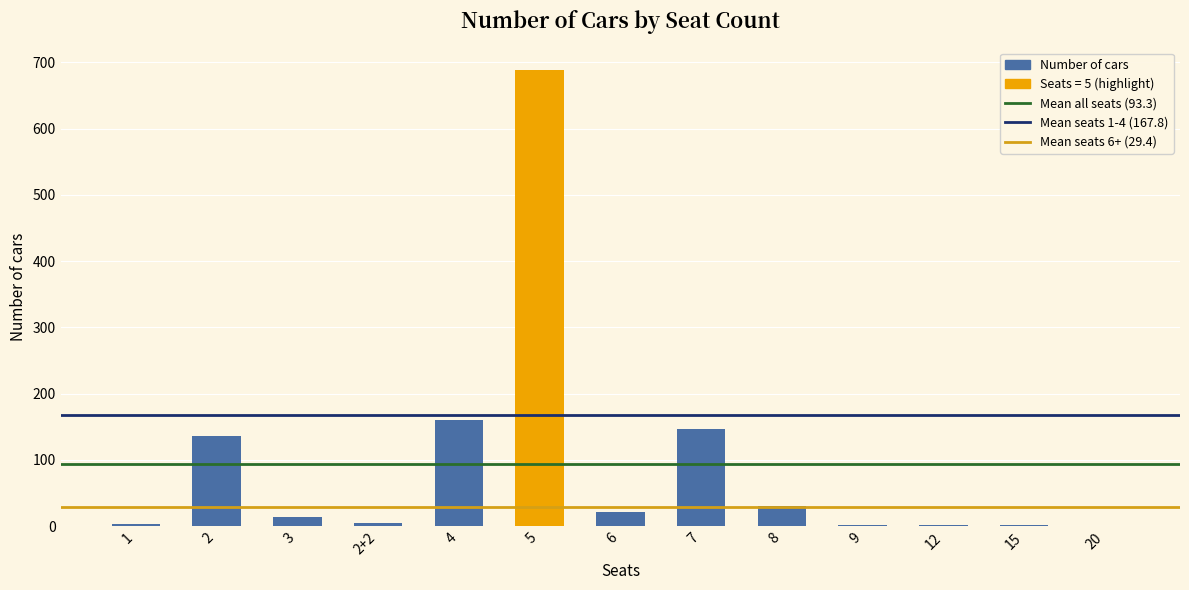

What is the change in value from 5 to 7?

-541